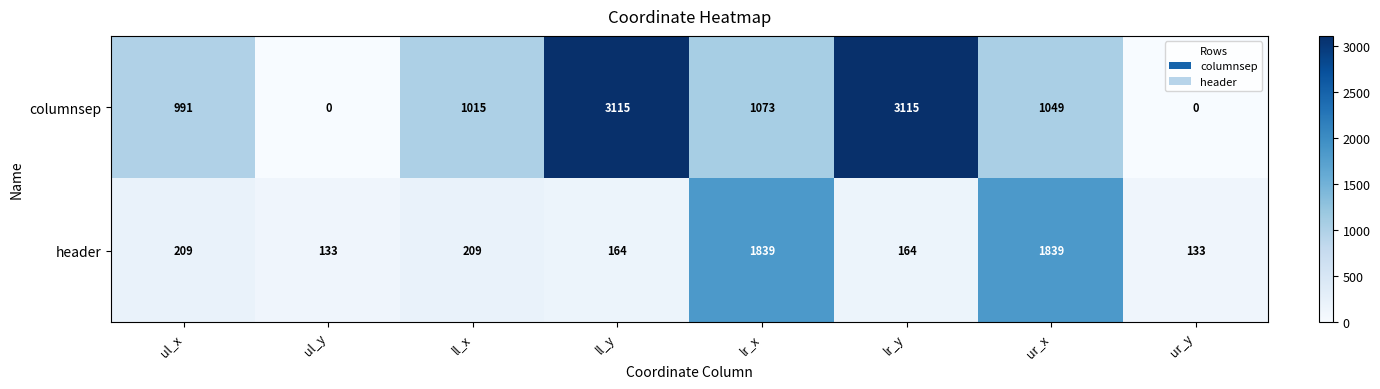

Count the number of categories in the chart.

8